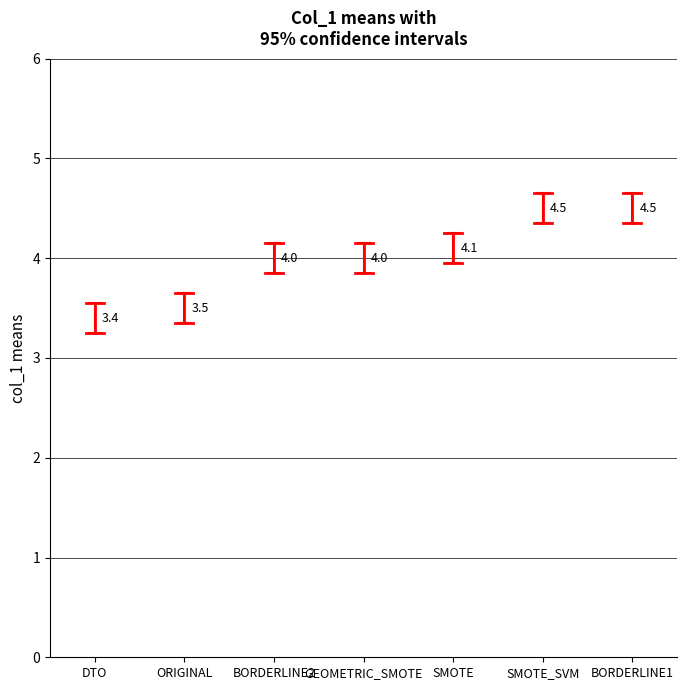

What is the sum of the values at SMOTE_SVM and BORDERLINE2?

8.5